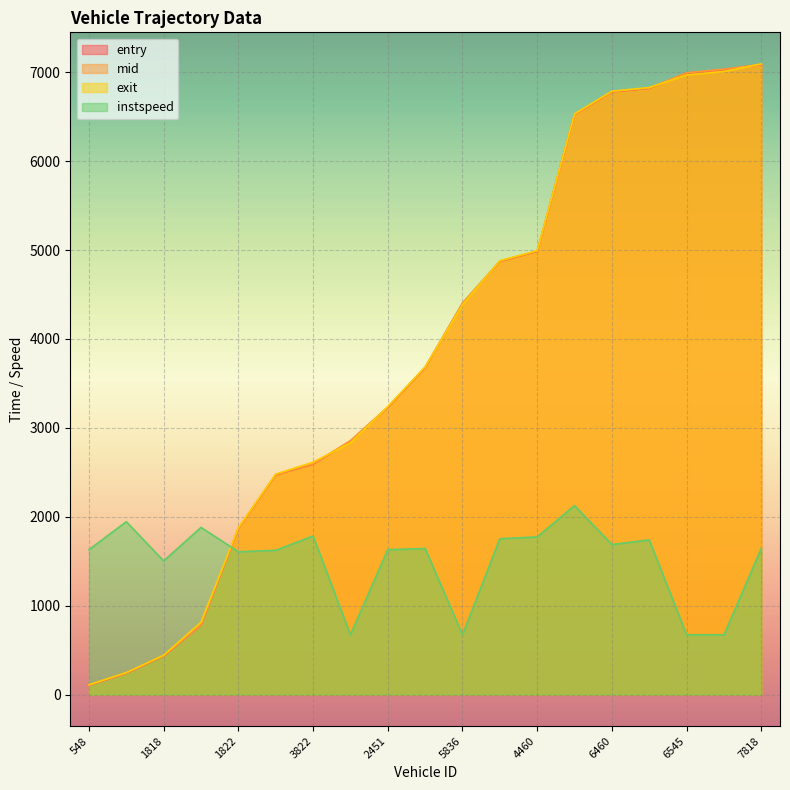

The entry series shows 4875.5 at 7818. True or false?

False